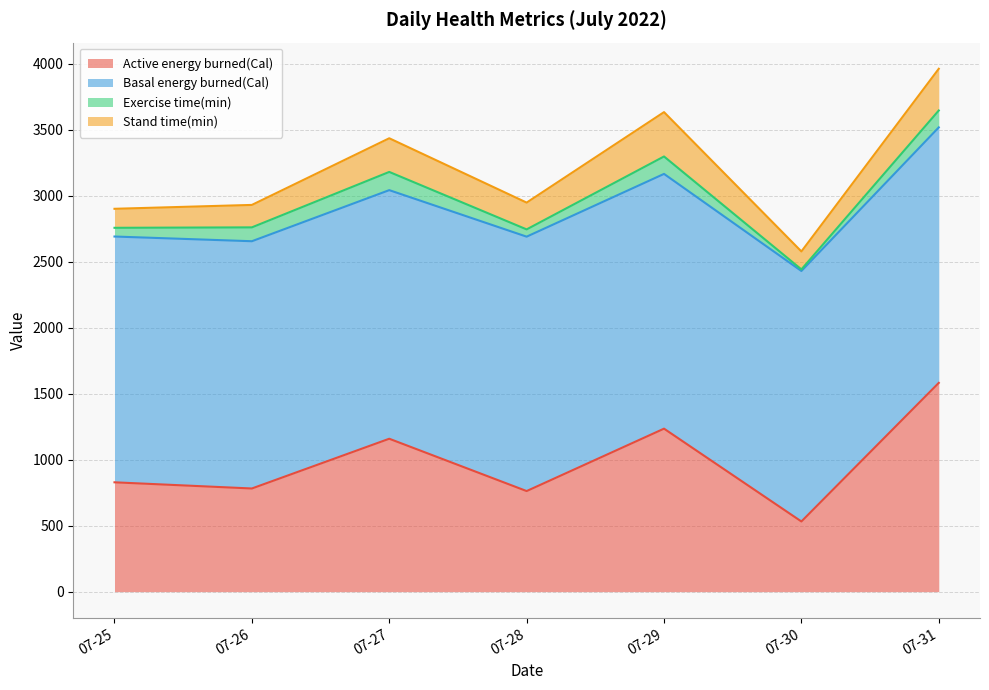

Reading left to right, what are all the values shown in this chart?

Active energy burned(Cal): 2022-07-25=828.1	2022-07-26=781.3	2022-07-27=1158.1	2022-07-28=761.8	2022-07-29=1234.4	2022-07-30=531.4	2022-07-31=1581.2
Basal energy burned(Cal): 2022-07-25=1861.6	2022-07-26=1872.7	2022-07-27=1882.8	2022-07-28=1926.8	2022-07-29=1929.5	2022-07-30=1897.2	2022-07-31=1935.0
Exercise time(min): 2022-07-25=66.0	2022-07-26=105.0	2022-07-27=138.0	2022-07-28=55.0	2022-07-29=132.0	2022-07-30=12.0	2022-07-31=128.0
Stand time(min): 2022-07-25=144.0	2022-07-26=170.0	2022-07-27=255.0	2022-07-28=203.0	2022-07-29=336.0	2022-07-30=136.0	2022-07-31=316.0